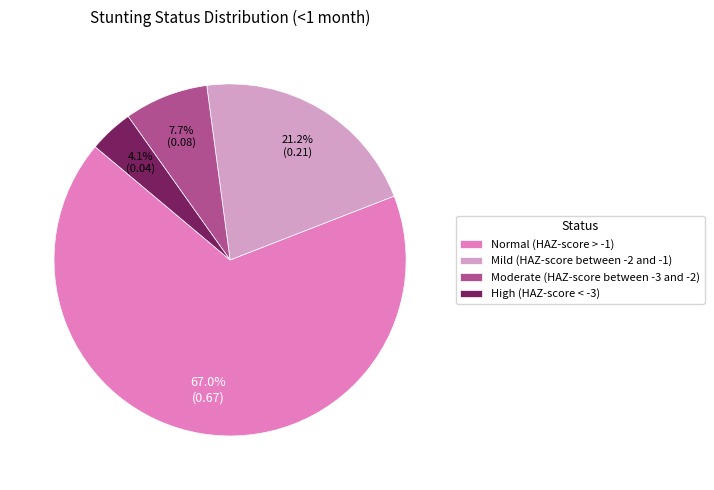

The Moderate (HAZ-score between -3 and -2) slice represents 8% of the pie. True or false?

True